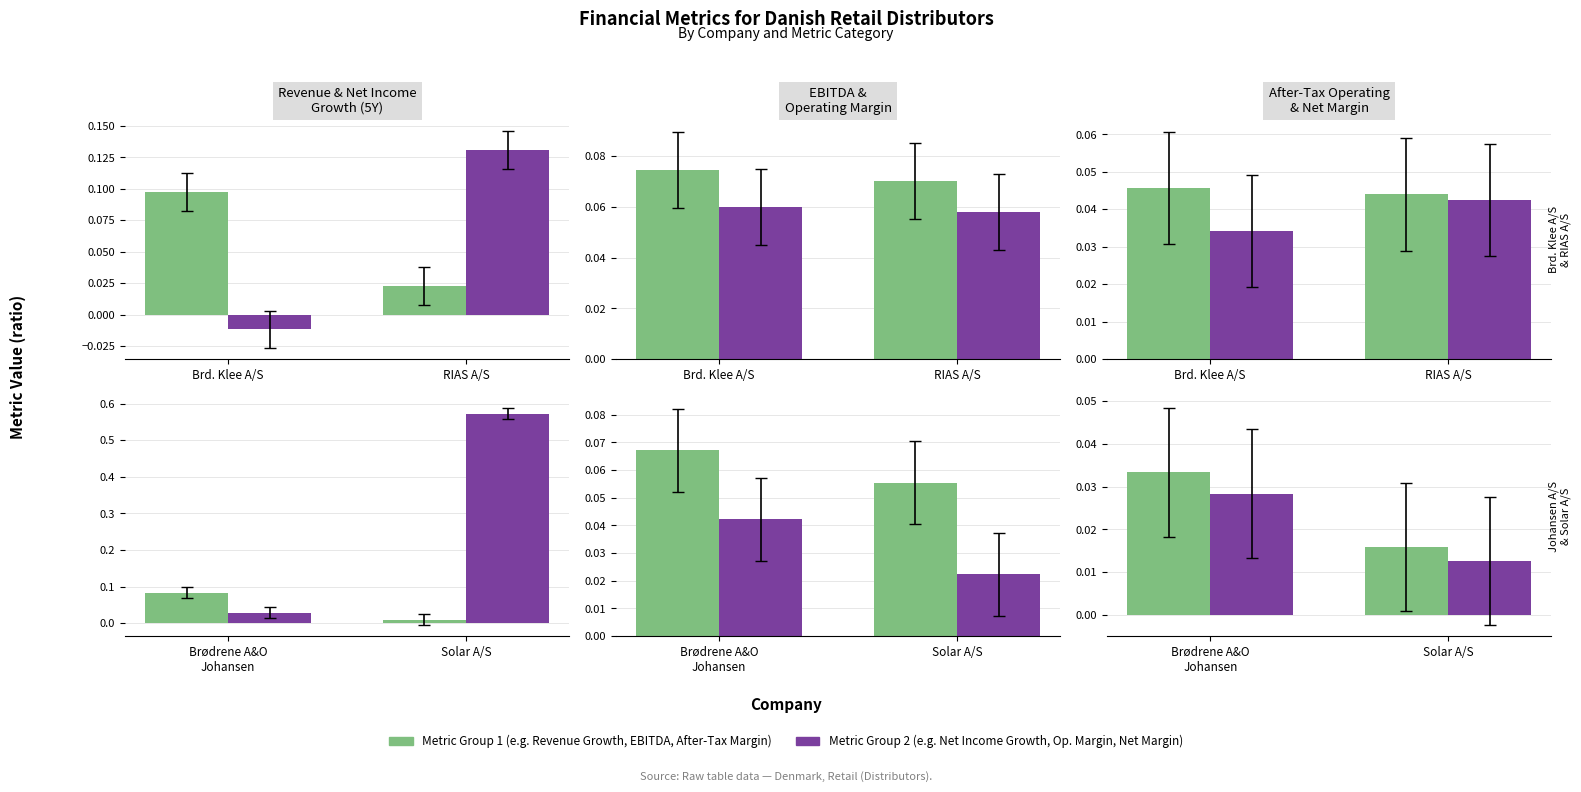

How many data points does each series have?

2